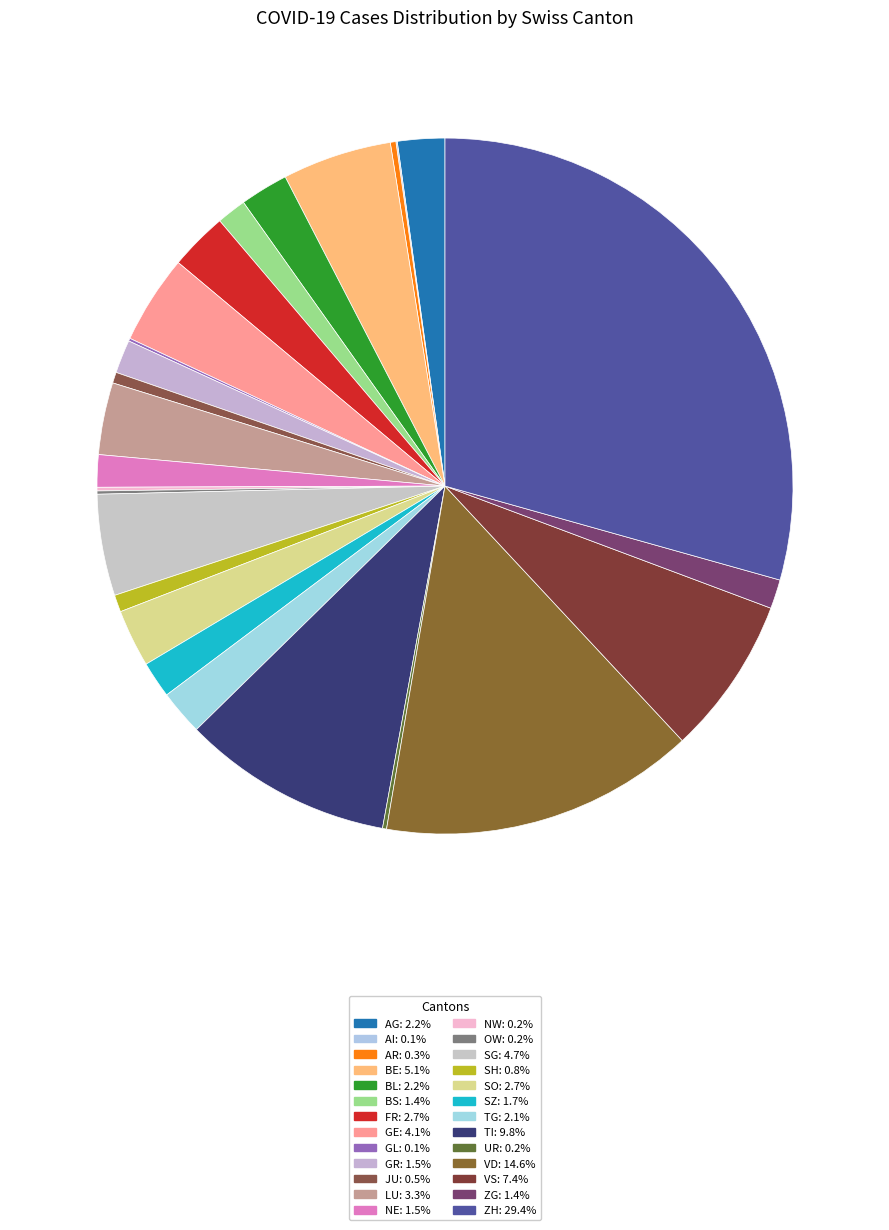

Rank the categories by value from lowest to highest.

AI, GL, OW, NW, UR, AR, JU, SH, ZG, BS, NE, GR, SZ, TG, AG, BL, SO, FR, LU, GE, SG, BE, VS, TI, VD, ZH